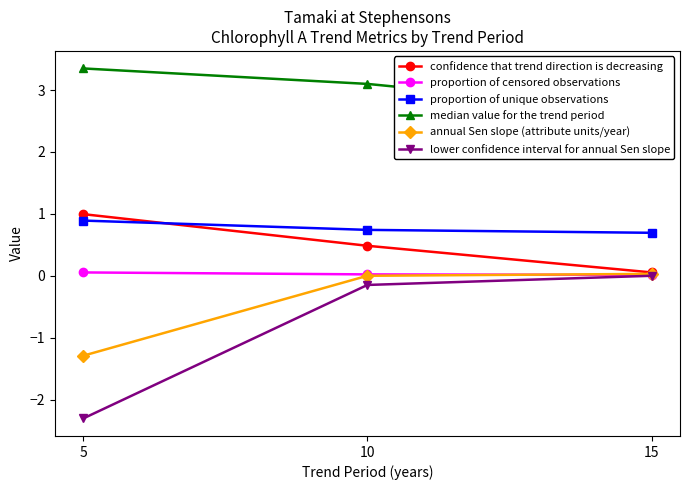

What is the maximum value shown in the chart?

3.4